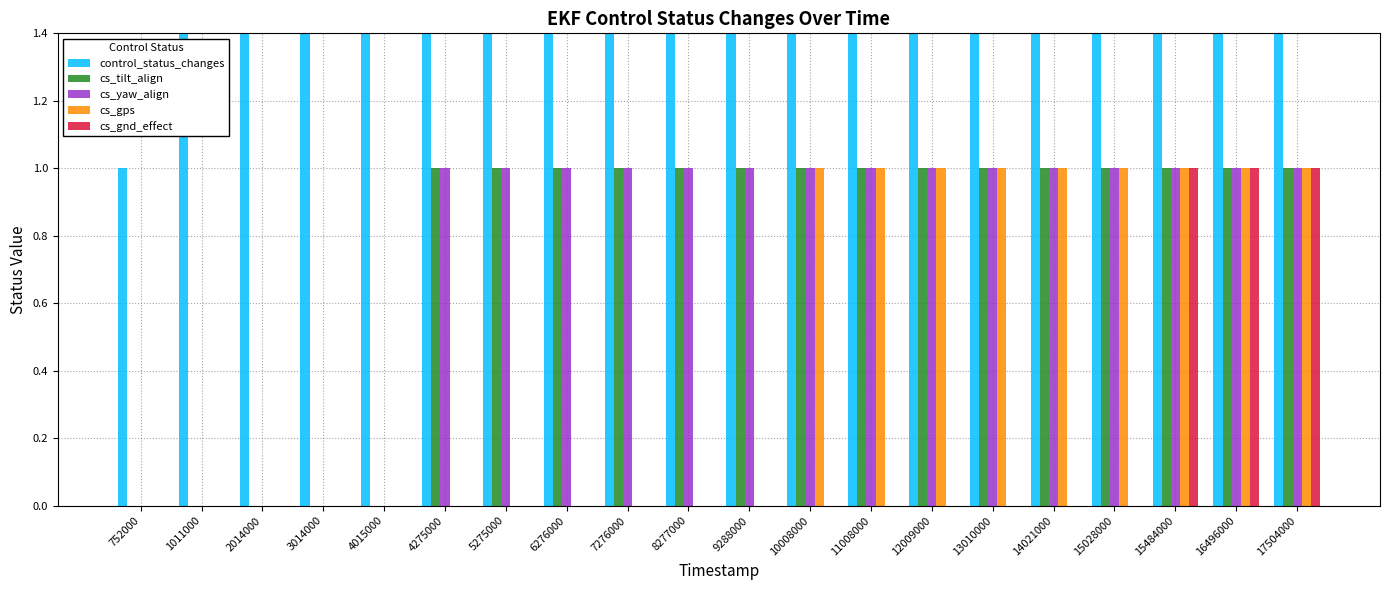

How many cs_gnd_effect values are between 0 and 1?

20